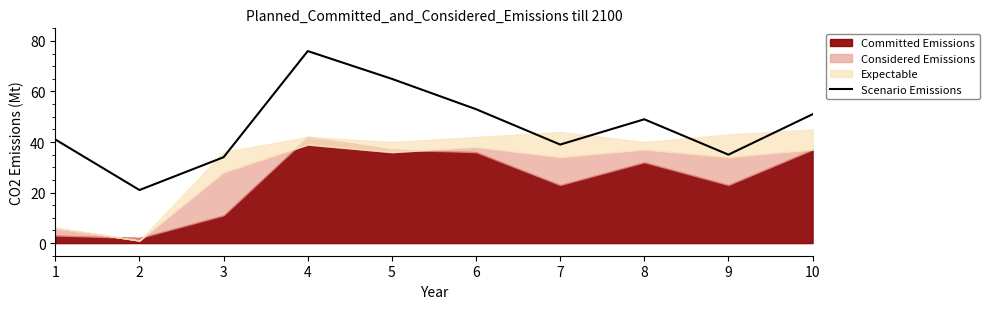

How many values are below 49?

5